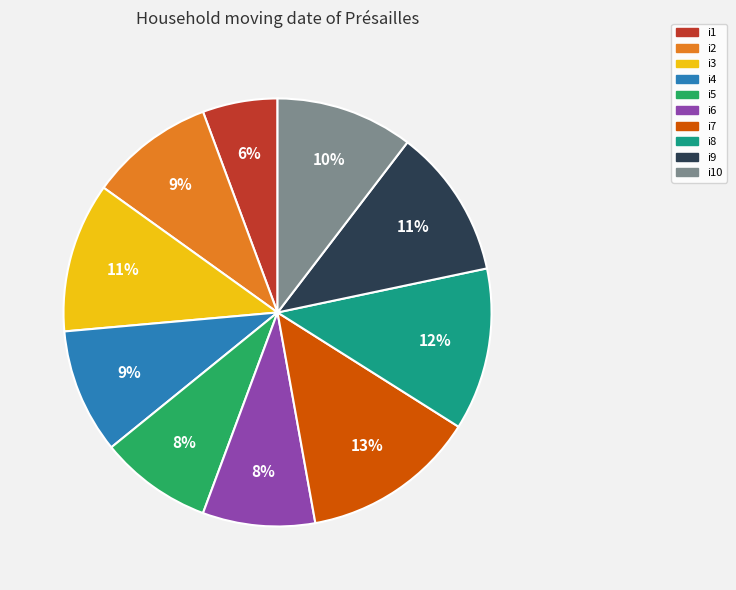

Does any single category account for the majority?

No